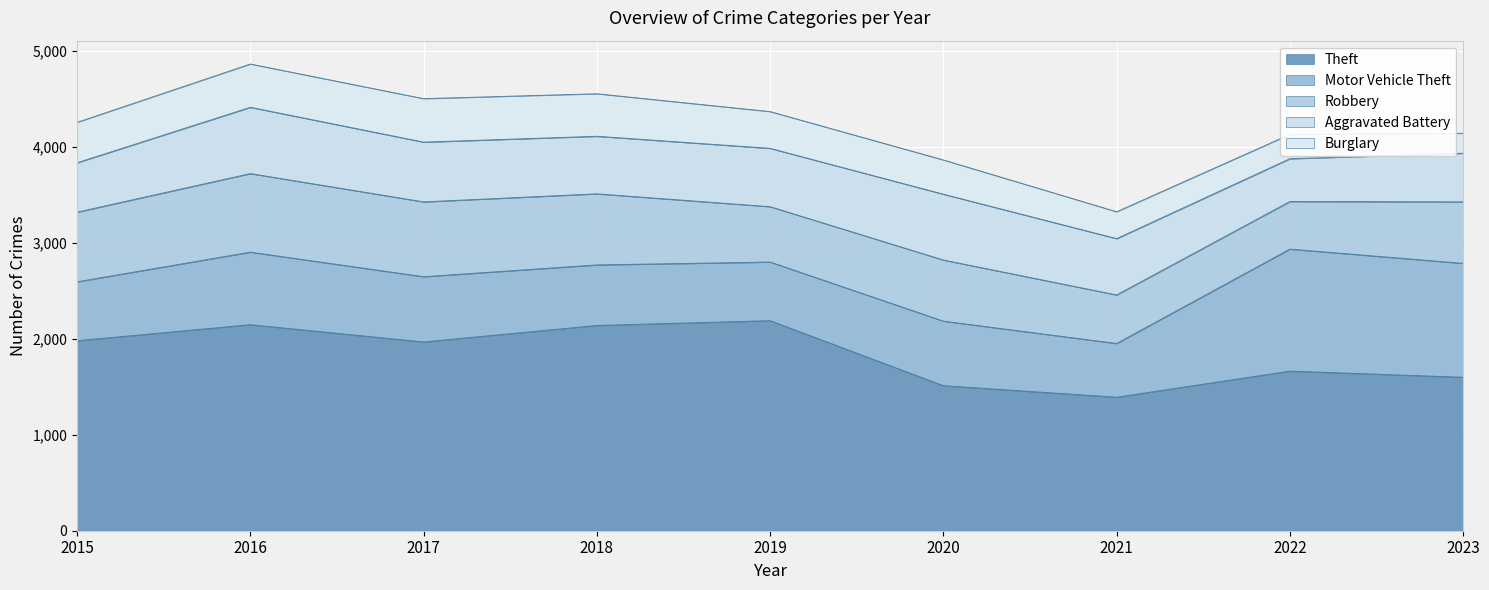

What is the smallest value displayed?

208